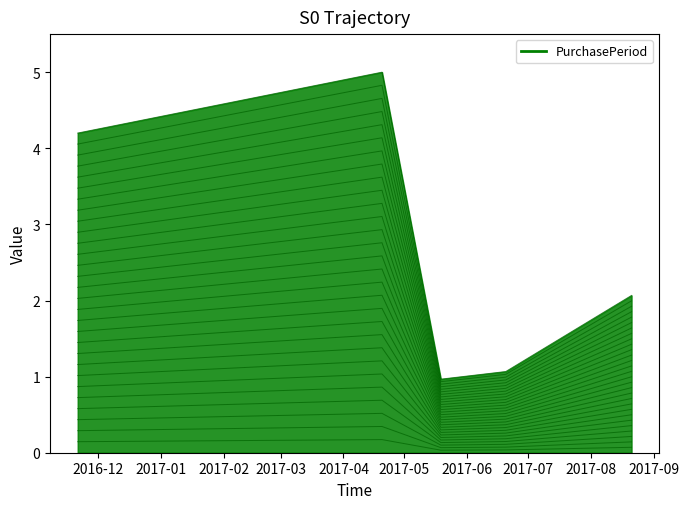

How many points are lower than both their immediate neighbors (excluding endpoints)?

1